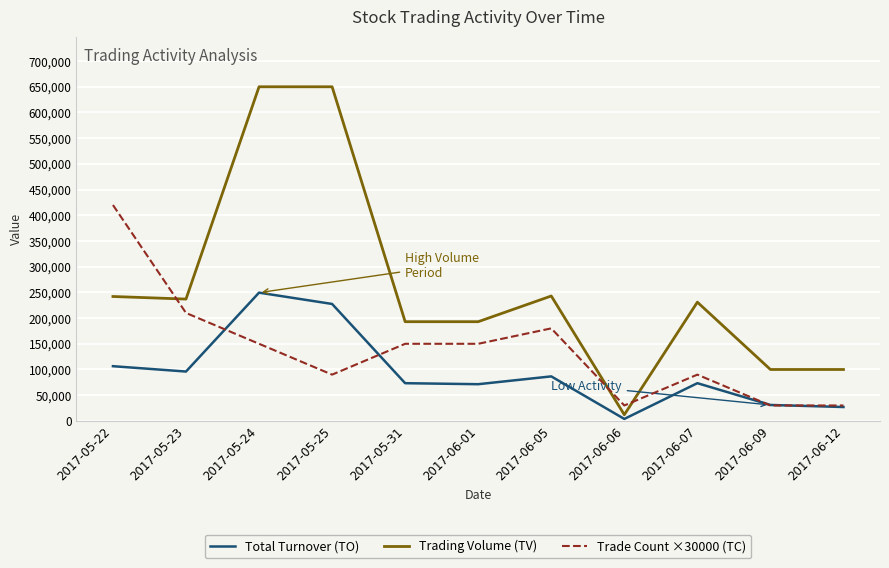

Rank the series by their maximum value, from highest to lowest.

Trading Volume (TV), Trade Count ×30000 (TC), Total Turnover (TO)